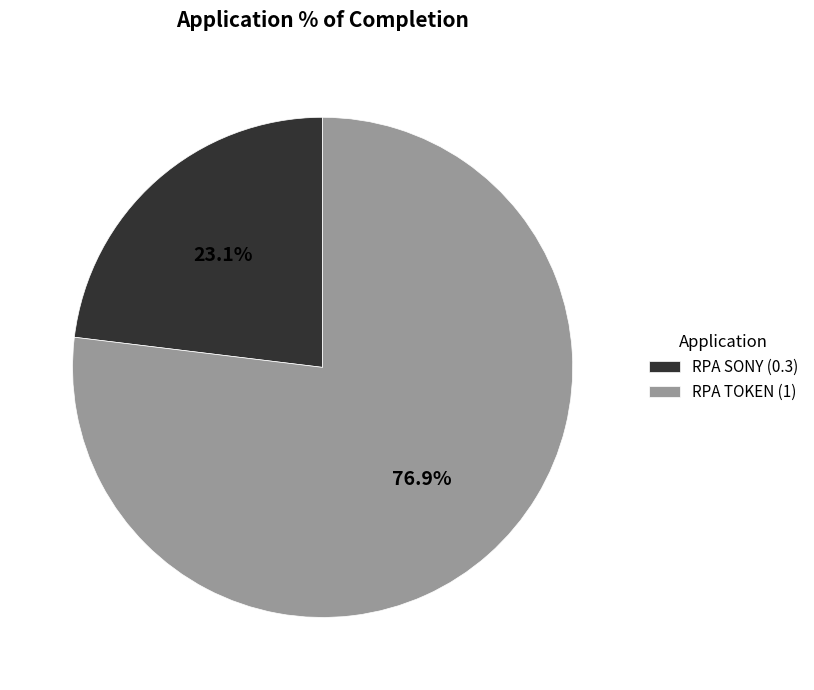

Which category has the biggest portion of the pie?

RPA TOKEN